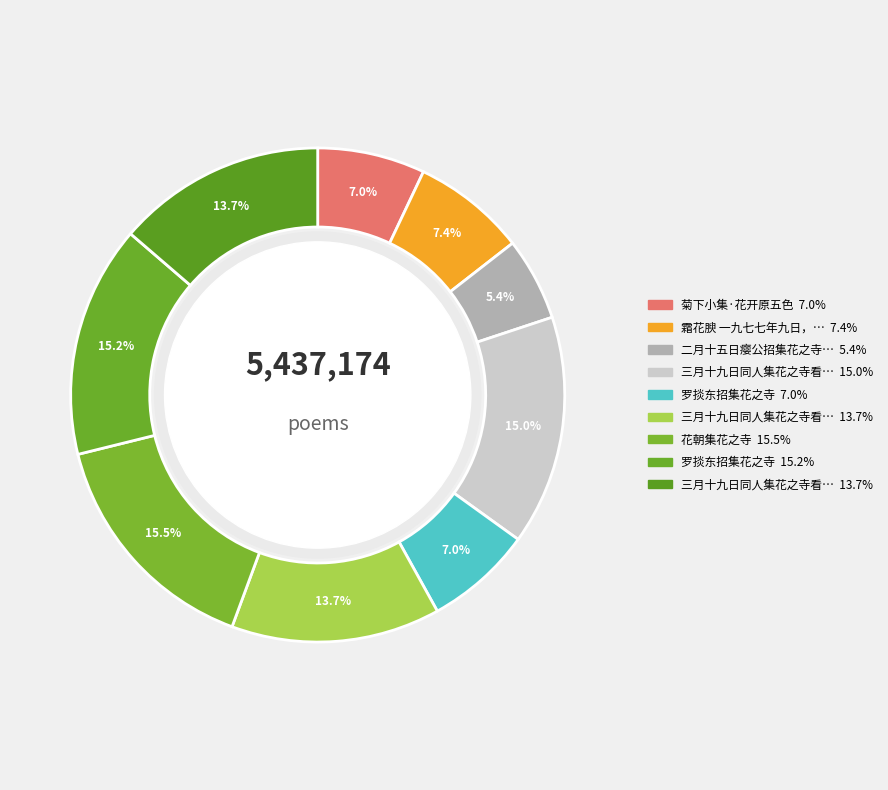

Count the number of slices in the pie.

9